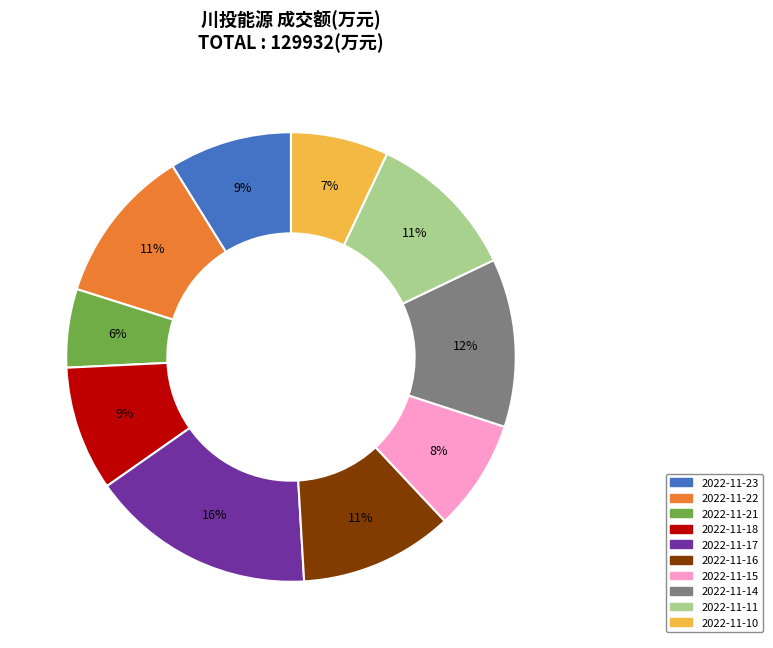

To the nearest percent, what portion does 2022-11-17 represent?

16%